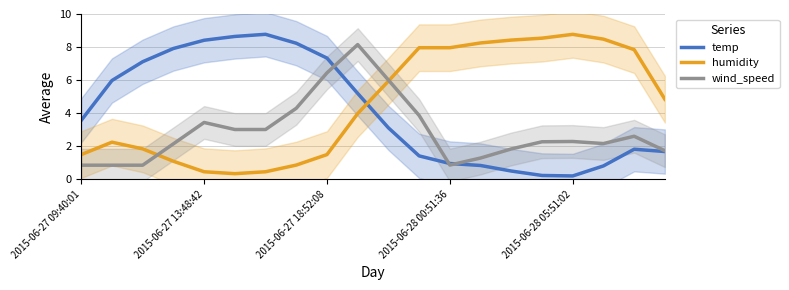

What is the difference between the maximum and minimum values in the temp series?

8.6